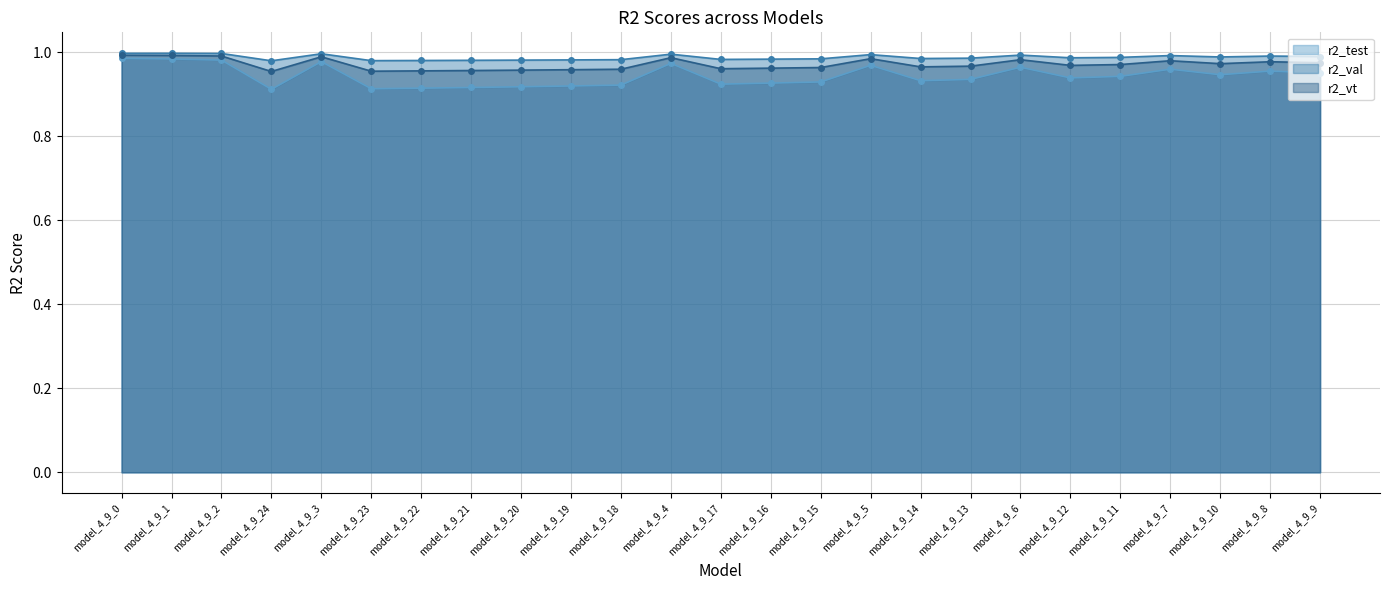

Reading right to left, transcribe all the data shown in this chart.

r2_test: 1.0	1.0	0.9	1.0	0.9	0.9	1.0	0.9	0.9	1.0	0.9	0.9	0.9	1.0	0.9	0.9	0.9	0.9	0.9	0.9	1.0	0.9	1.0	1.0	1.0
r2_val: 1.0	1.0	1.0	1.0	1.0	1.0	1.0	1.0	1.0	1.0	1.0	1.0	1.0	1.0	1.0	1.0	1.0	1.0	1.0	1.0	1.0	1.0	1.0	1.0	1.0
r2_vt: 1.0	1.0	1.0	1.0	1.0	1.0	1.0	1.0	1.0	1.0	1.0	1.0	1.0	1.0	1.0	1.0	1.0	1.0	1.0	1.0	1.0	1.0	1.0	1.0	1.0